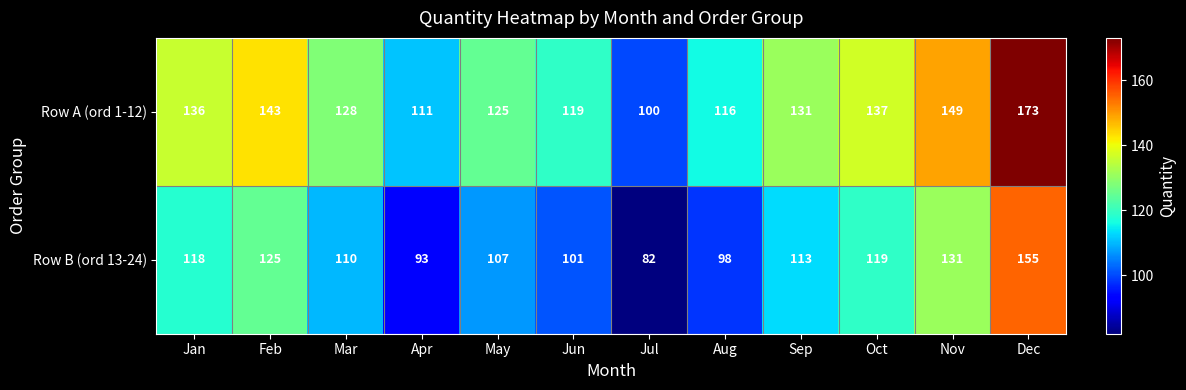

What is the difference between the second highest and minimum values in the Row B (ord 13-24) series?

49